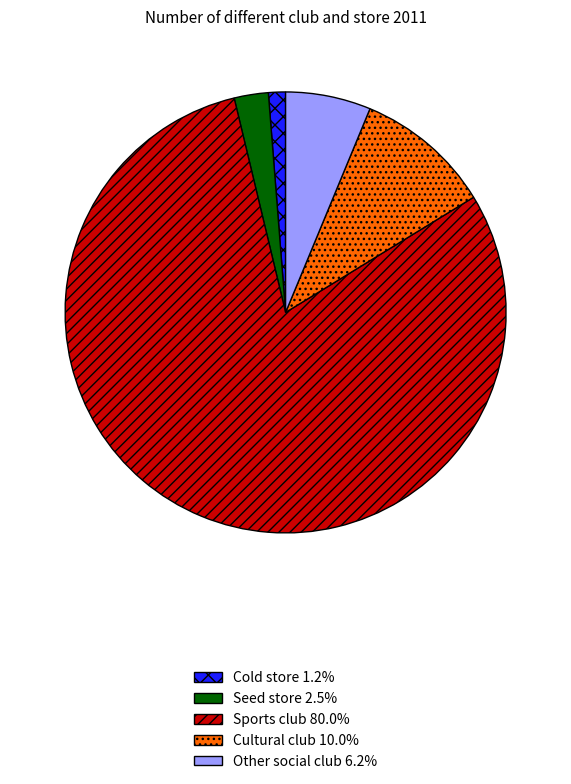

Which category accounts for the majority?

Sports club